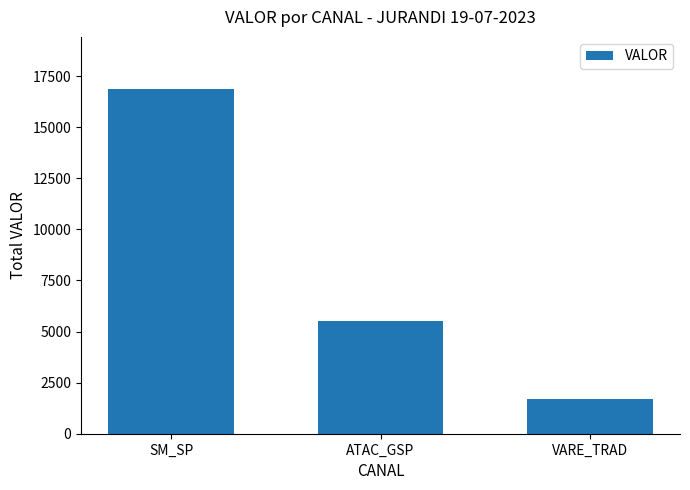

What is the value of the 2nd bar from the left?

5493.5